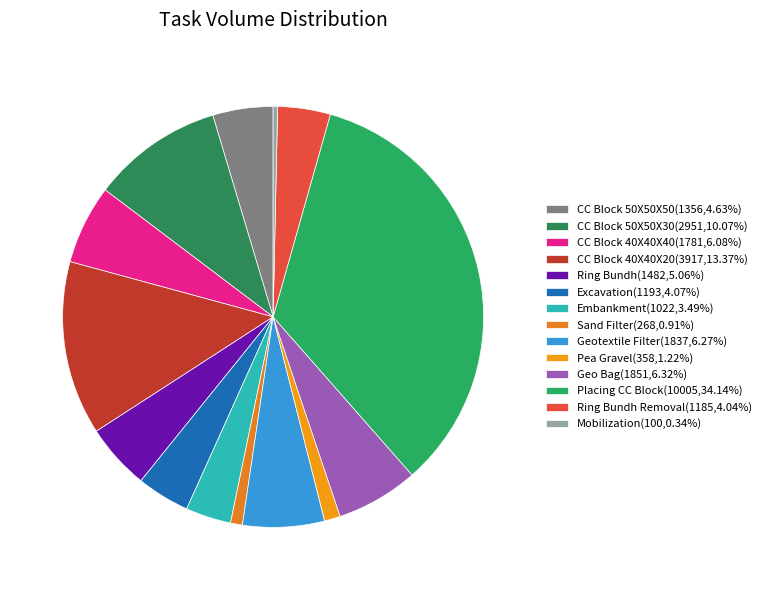

Count the number of slices in the pie.

14